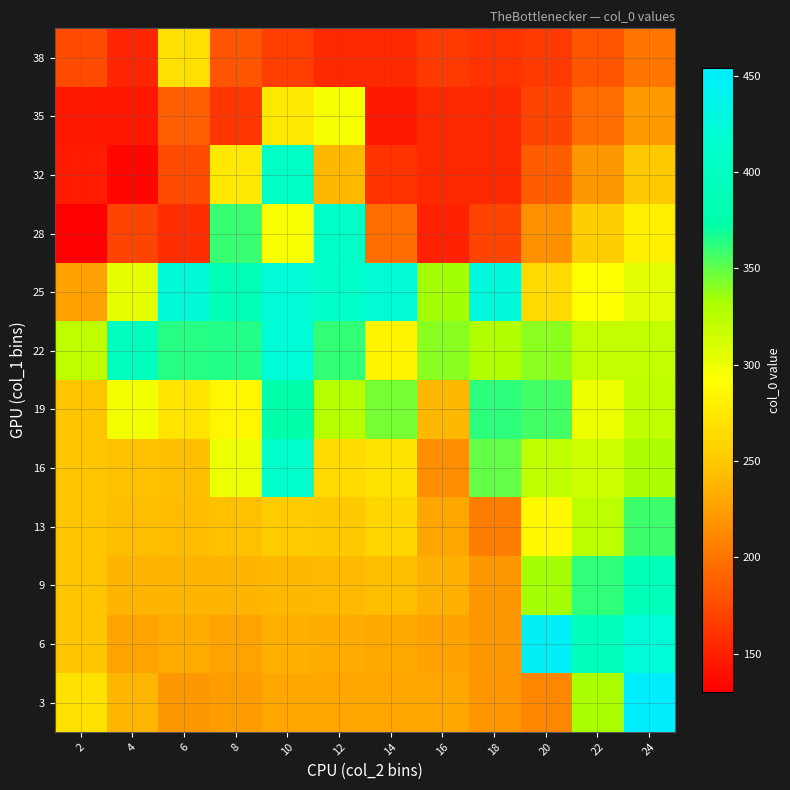

At 14, list the series in order from smallest to largest.

35, 38, 32, 28, 3, 6, 9, 13, 16, 22, 19, 25